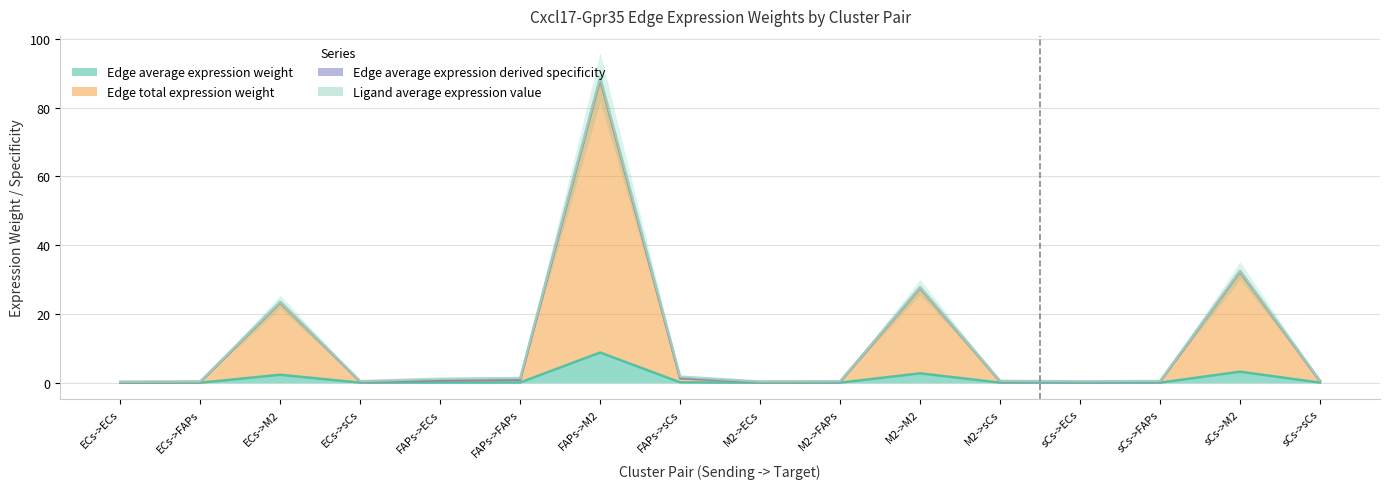

The value of Edge average expression weight at M2->FAPs is 0.0. True or false?

True